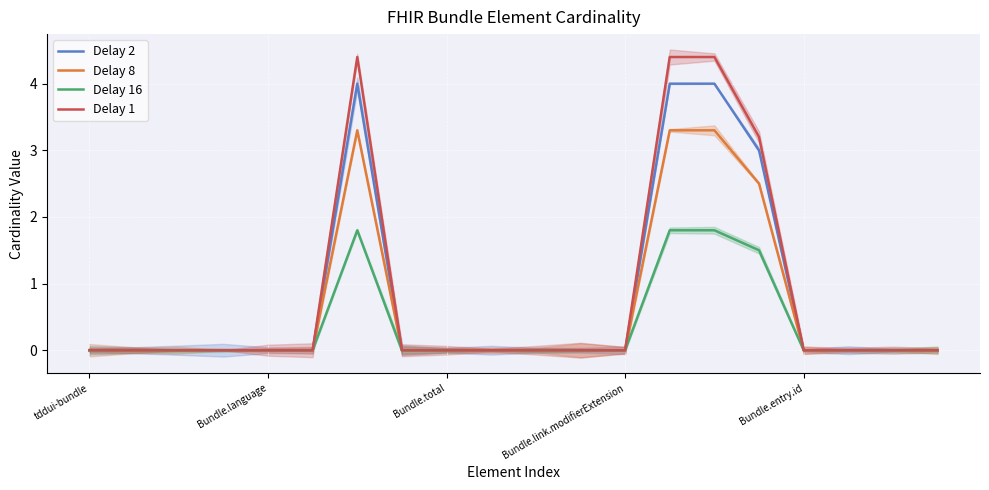

True or false: Delay 16 has a value of 0.0 at Bundle.entry.id.

True